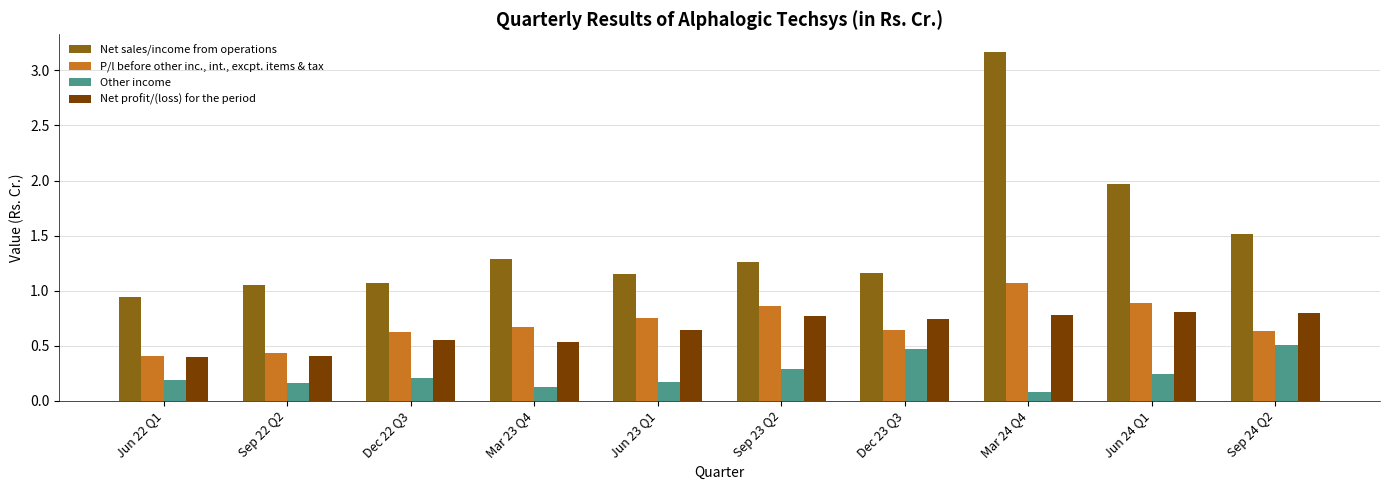

What is the maximum value shown in the chart?

3.2